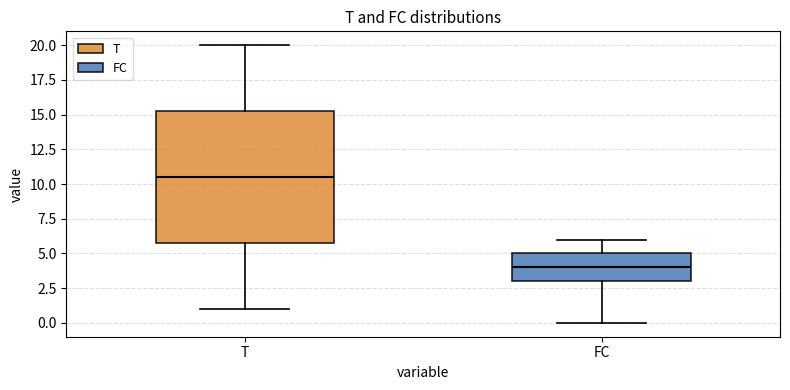

Reading left to right, transcribe this box plot: for each box, give where its median line is, the range the box spans, and where its two whiskers end, as read against the y-axis. The values are not printed on the chart, so give them approximately, as read against the axis.

T: median 10.5, box 6.0 to 15.5, whiskers 1.0 to 20.0
FC: median 4.0, box 3.0 to 5.0, whiskers 0.0 to 6.0